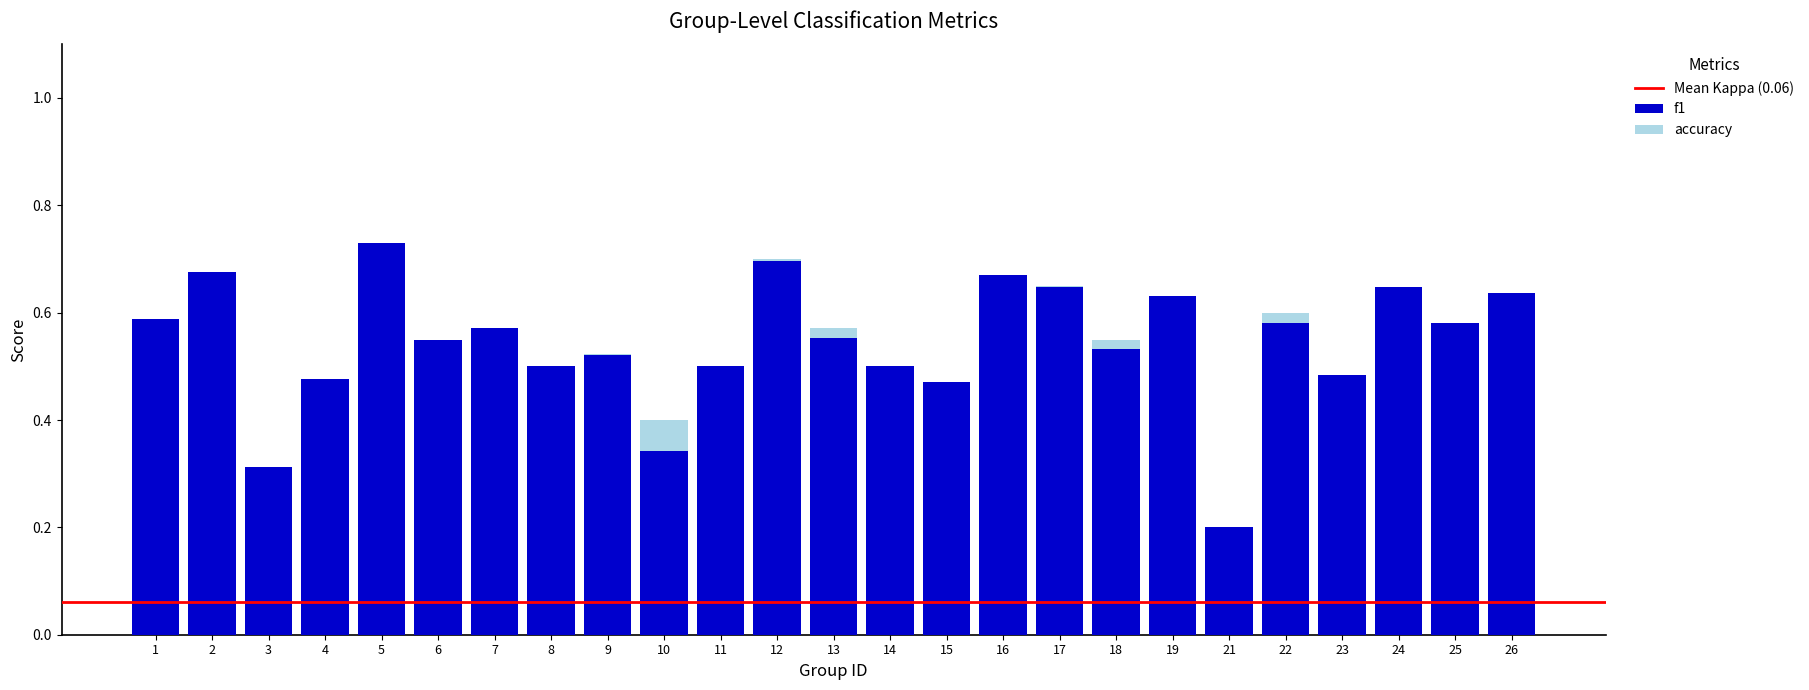

Is it true that f1 equals 0.3 at 9?

False